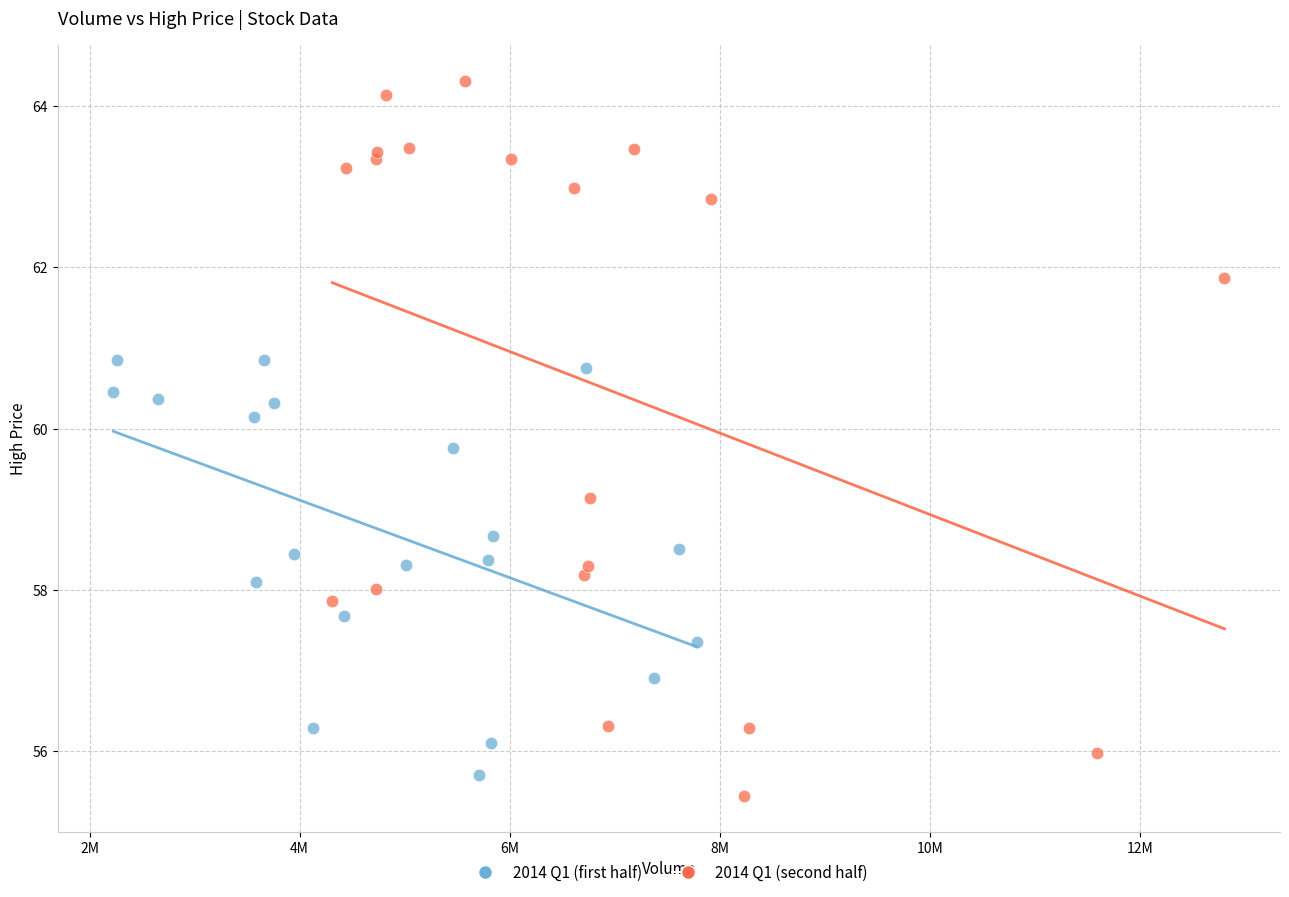

Which series has the largest Y range (max minus min)?

2014 Q1 (second half)